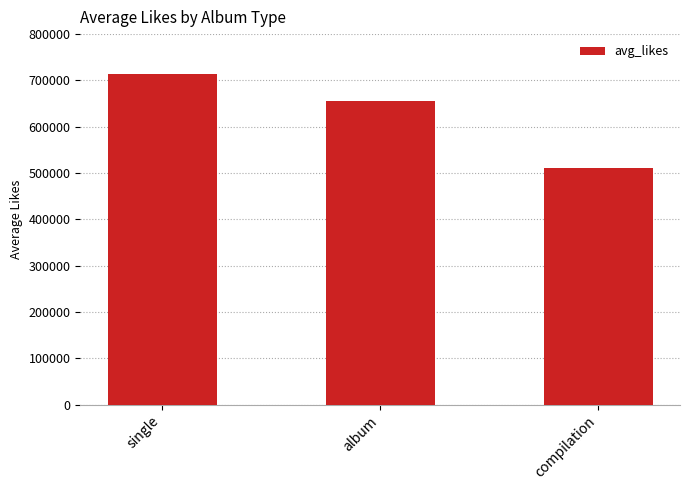

Between album and compilation, which is larger?

album